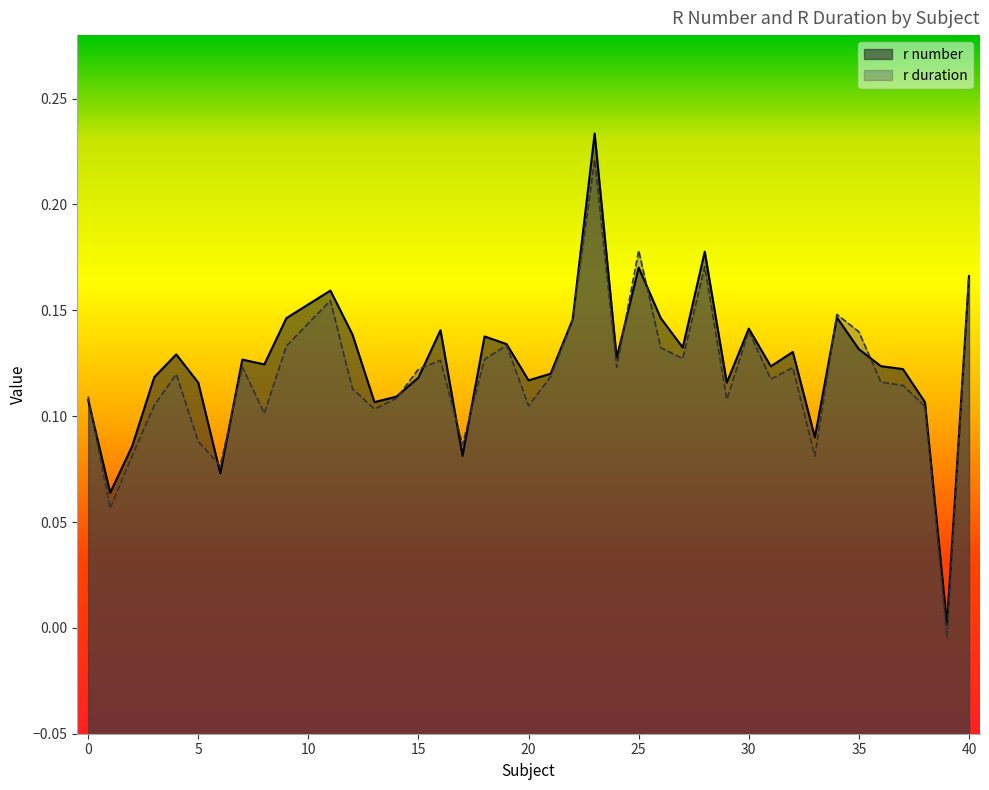

What is the difference between the maximum and minimum values in the r number series?

0.2